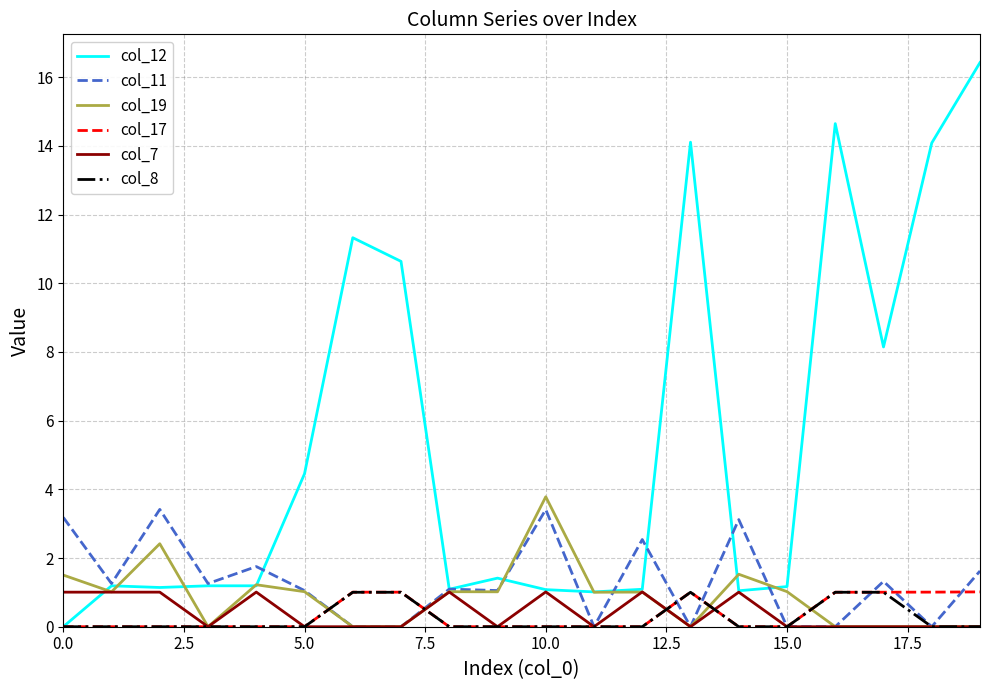

Which series has the largest total across all categories?

col_12